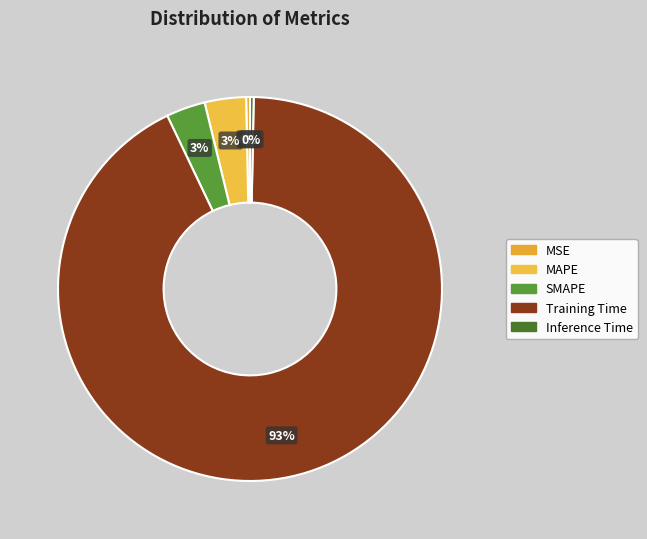

Does Training Time represent more than half of the total?

Yes